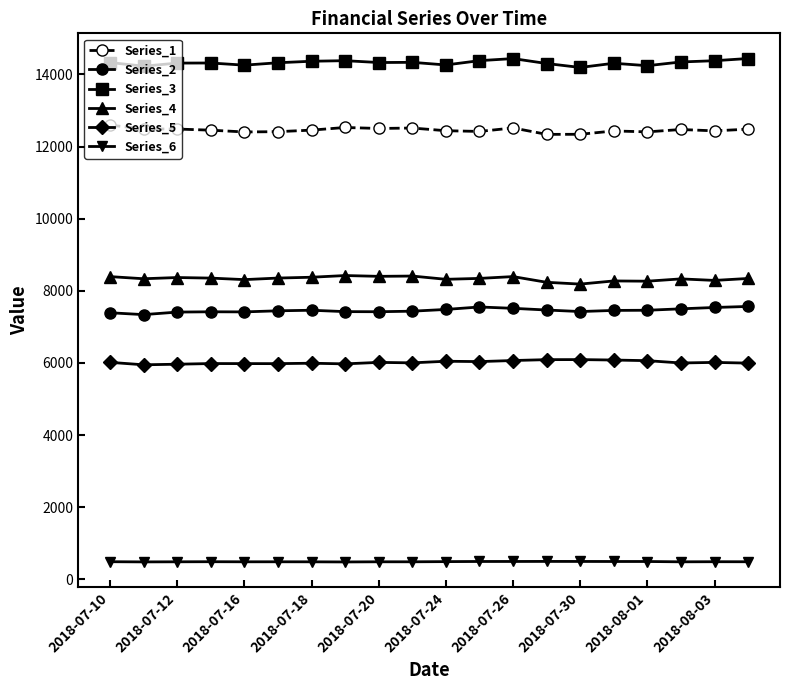

How many distinct data groups are displayed?

6